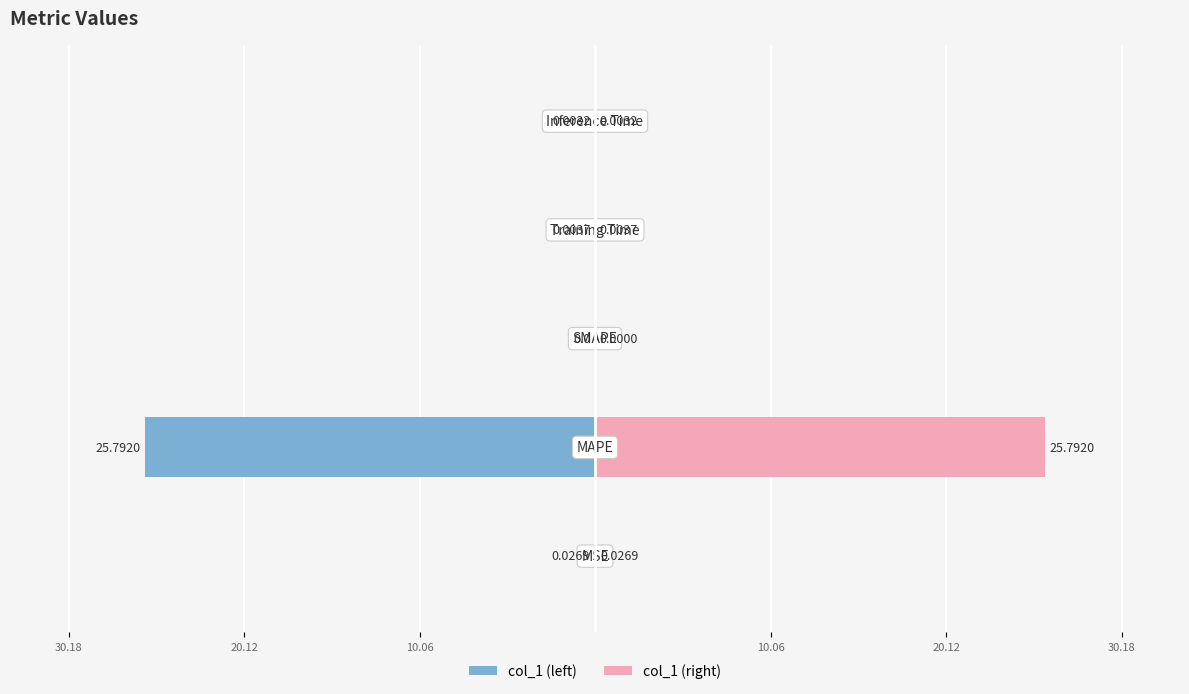

How many distinct data groups are displayed?

2